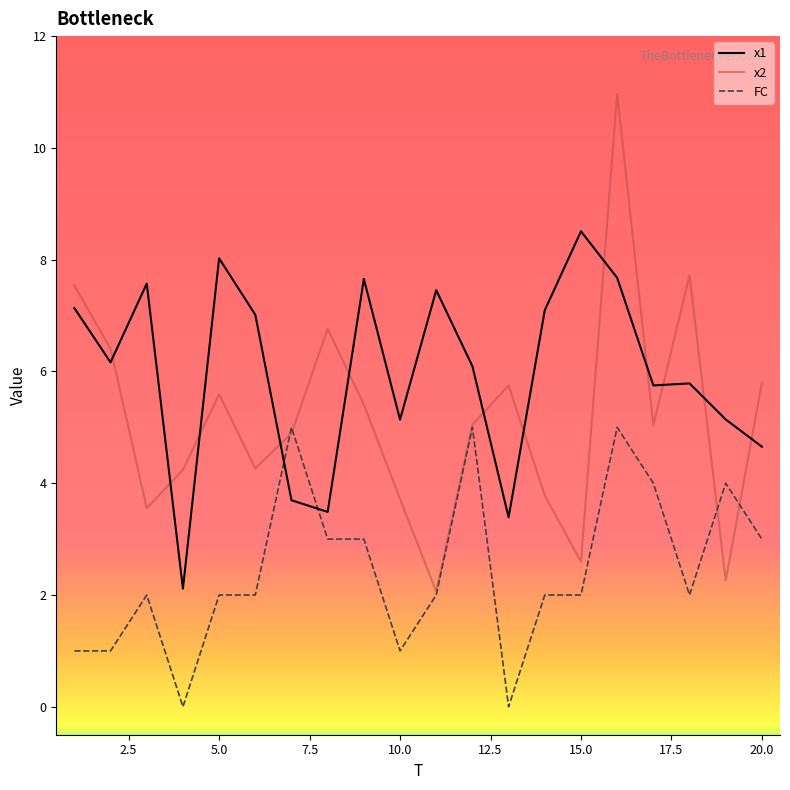

What is the maximum value for x1?

8.5